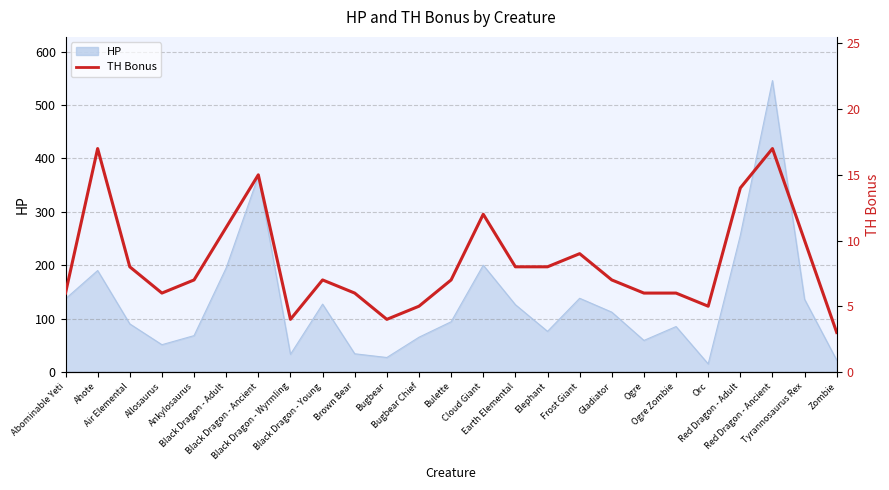

What is the sum of all values?

208